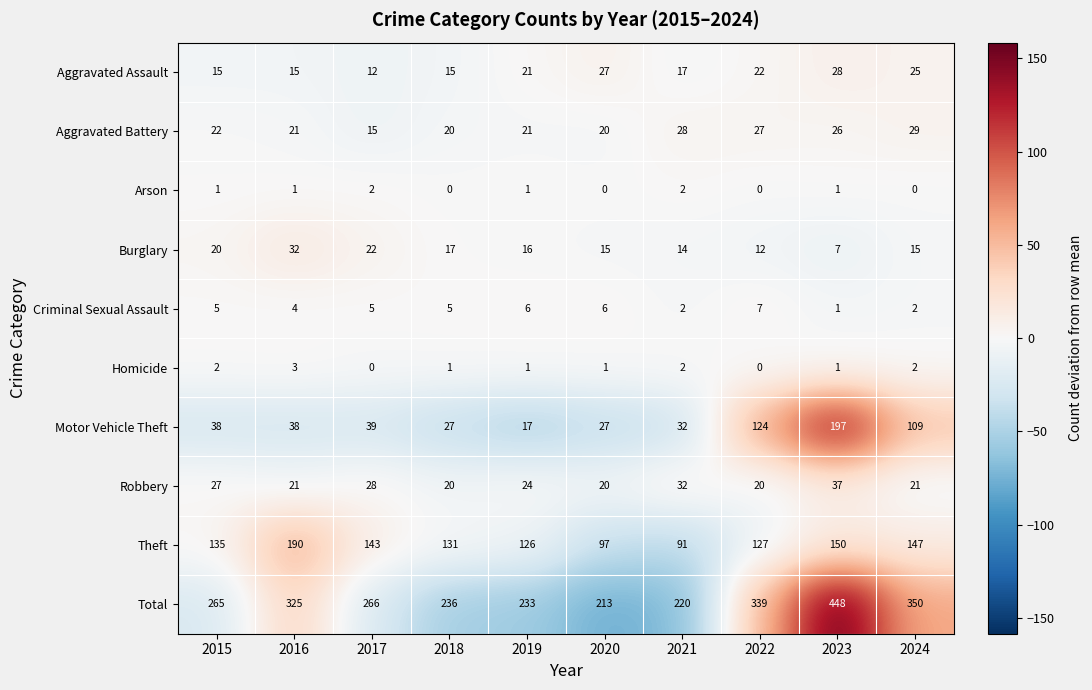

What is the maximum value shown in the chart?

448